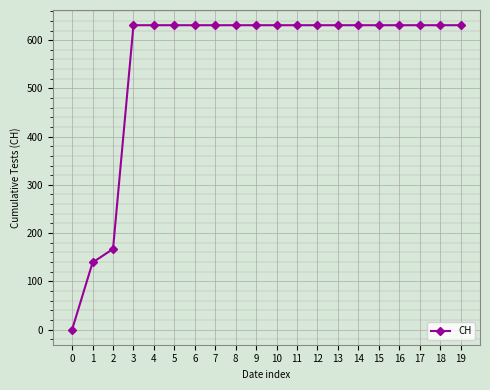

What value does the data have at 15, to the nearest 100?

600